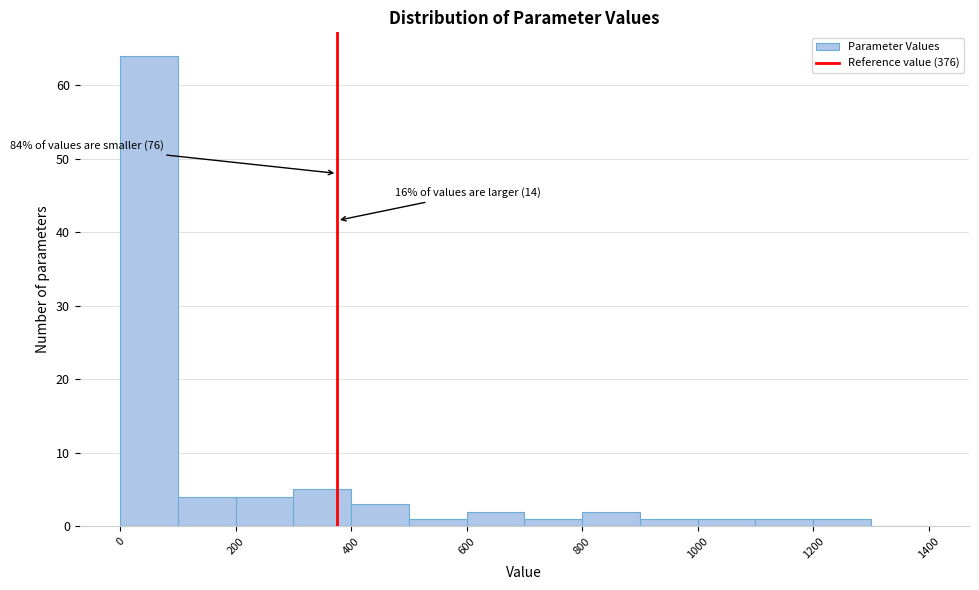

Which range on the x-axis has the tallest bar?

0 to 100